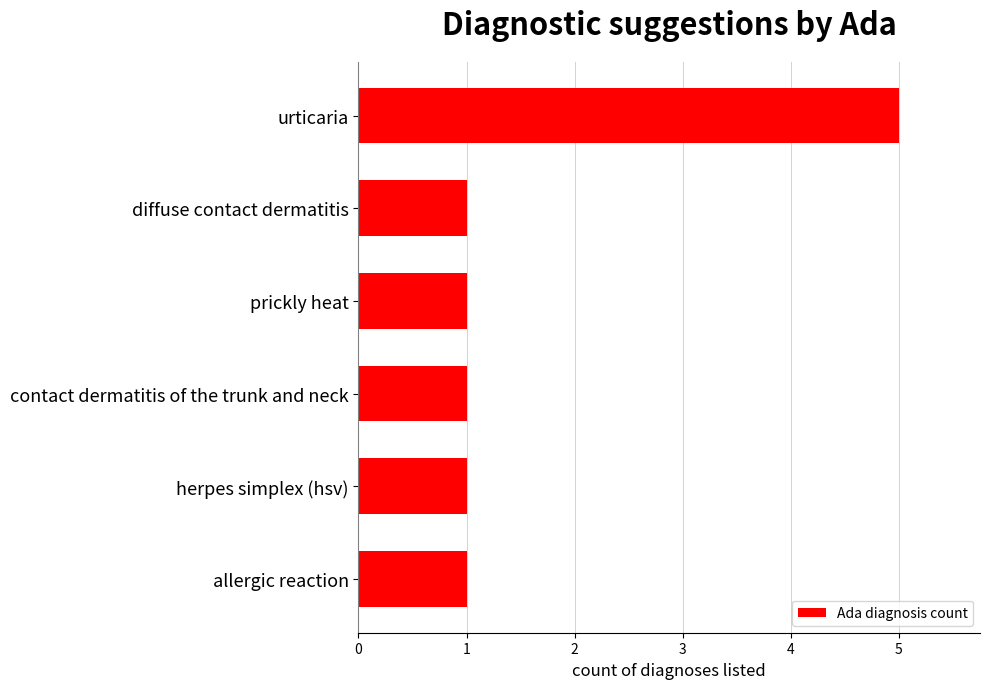

At which category does the chart reach its peak across all series?

urticaria